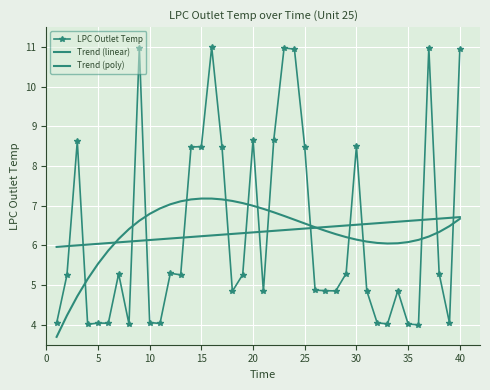

What are all the series names shown in the legend?

LPC Outlet Temp, Trend (linear), Trend (poly)